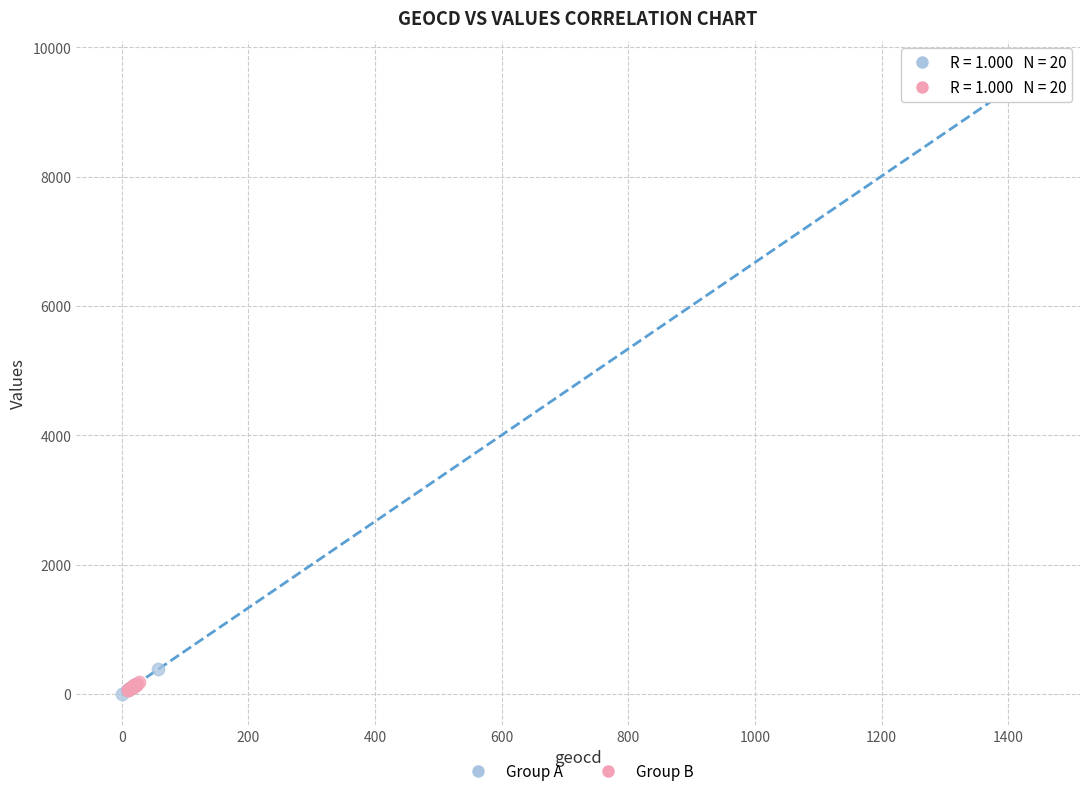

Which series has the largest Y range (max minus min)?

Group A